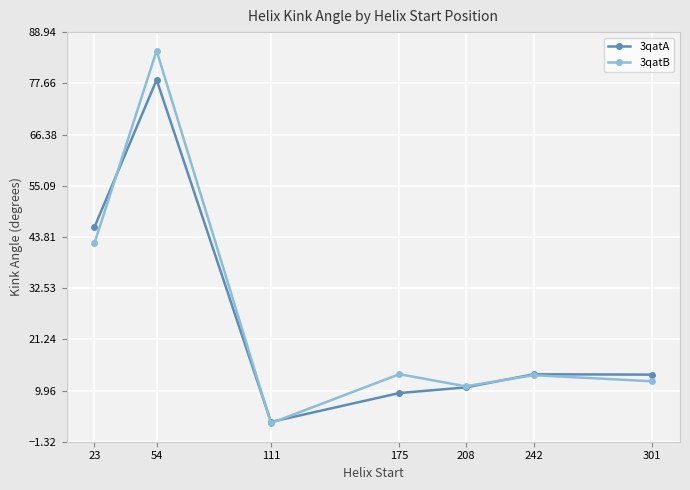

How many lines are shown in the chart?

2